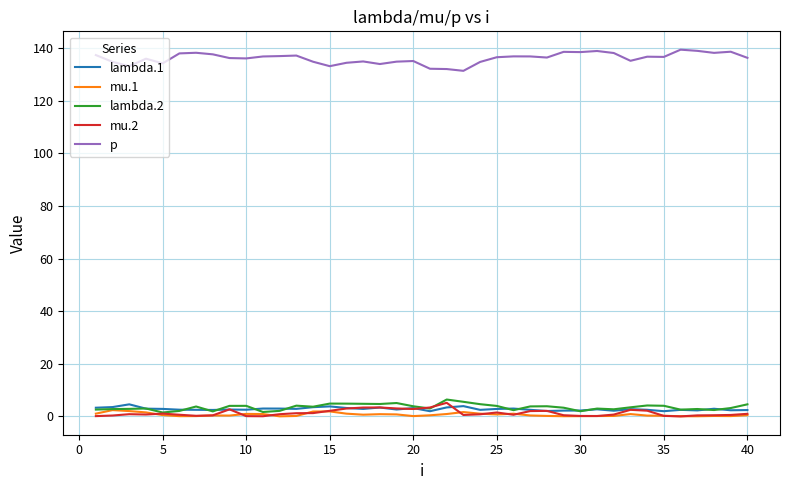

True or false: lambda.2 and p cross at least once.

False